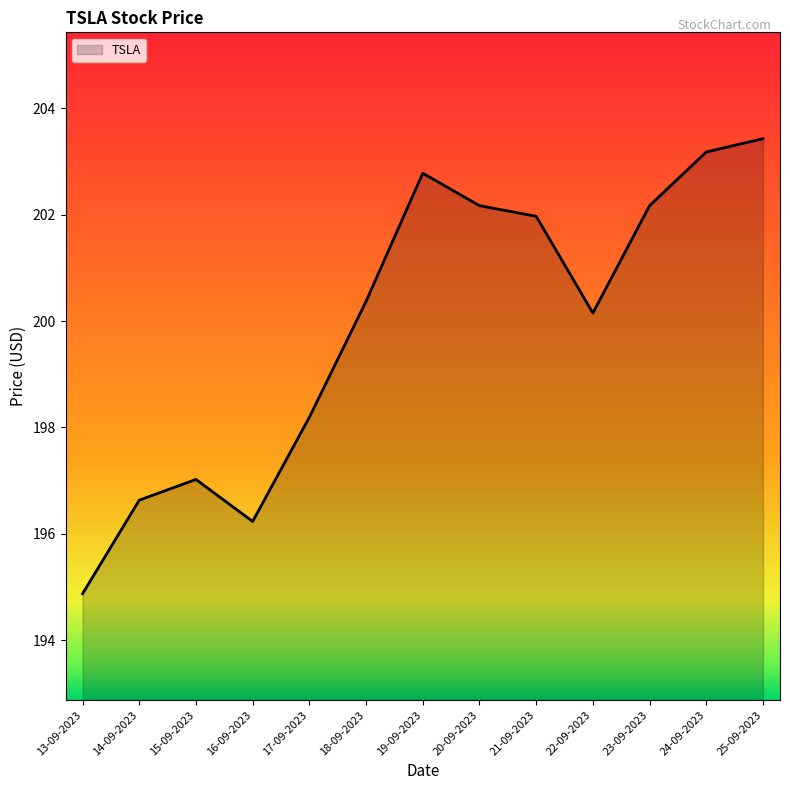

What is the change in value from 17-09-2023 to 25-09-2023?

+5.2